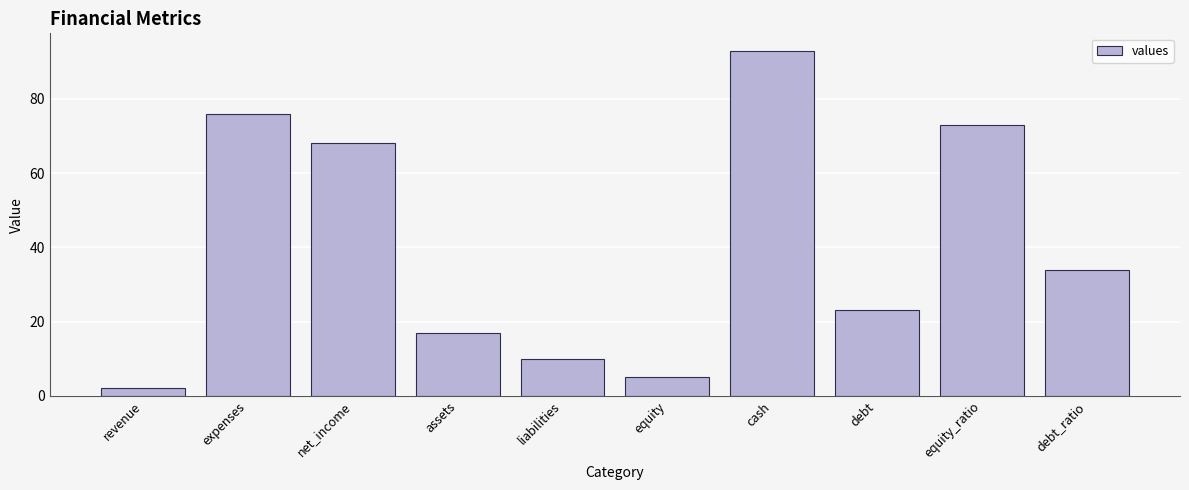

What position from the right is debt_ratio?

1